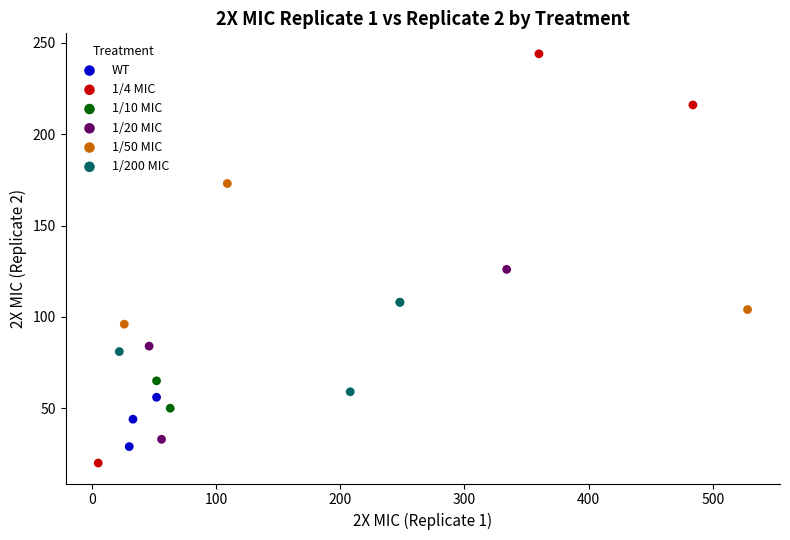

Which series reaches the maximum Y coordinate?

1/4 MIC